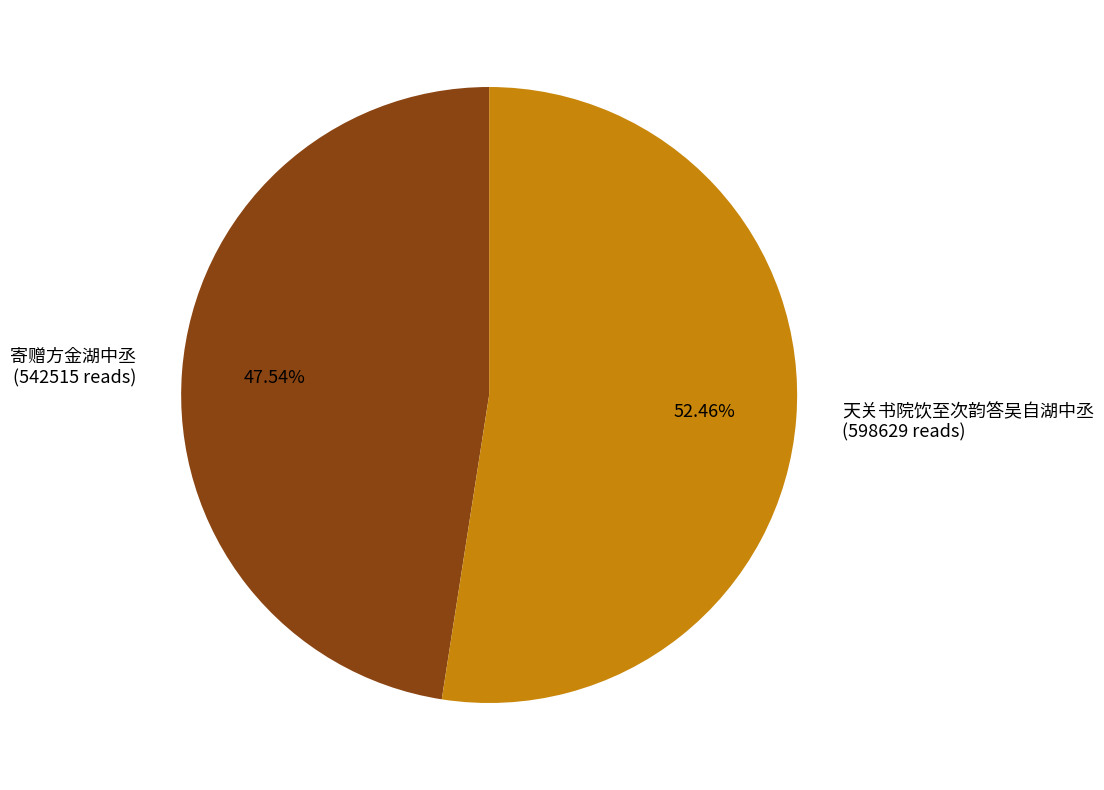

Is there a majority slice in this chart?

Yes